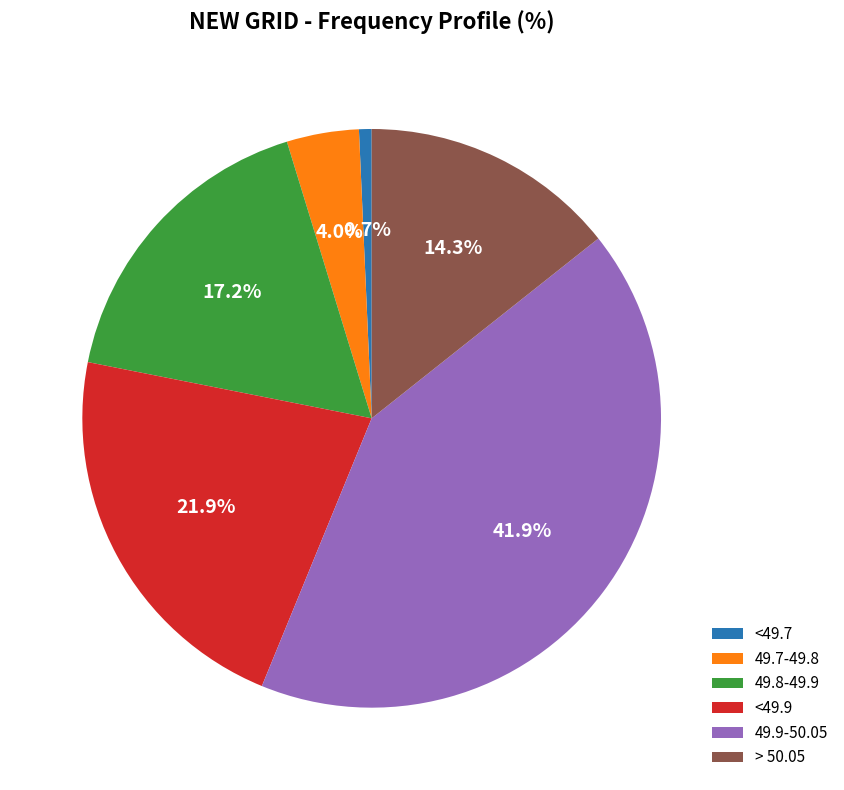

What percentage is NOT represented by 49.8-49.9?

82.8%